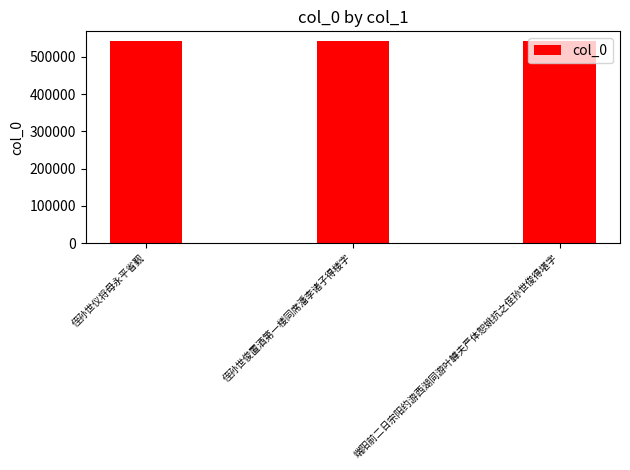

What is the approximate value at 侄孙世俊置酒第一楼同席潘李诸子得楼字?

541334